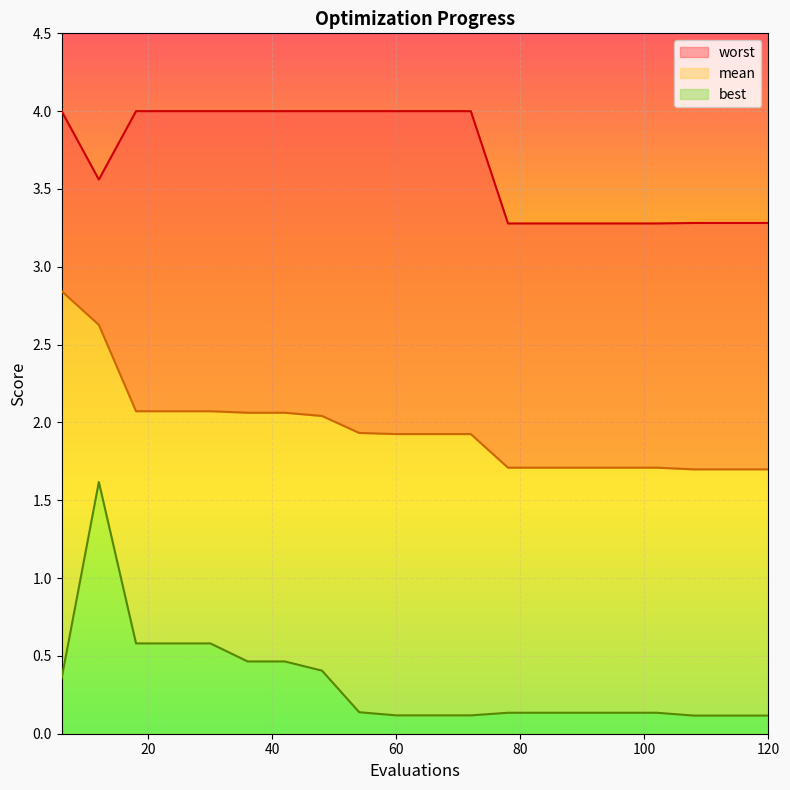

How many lines are shown in the chart?

3